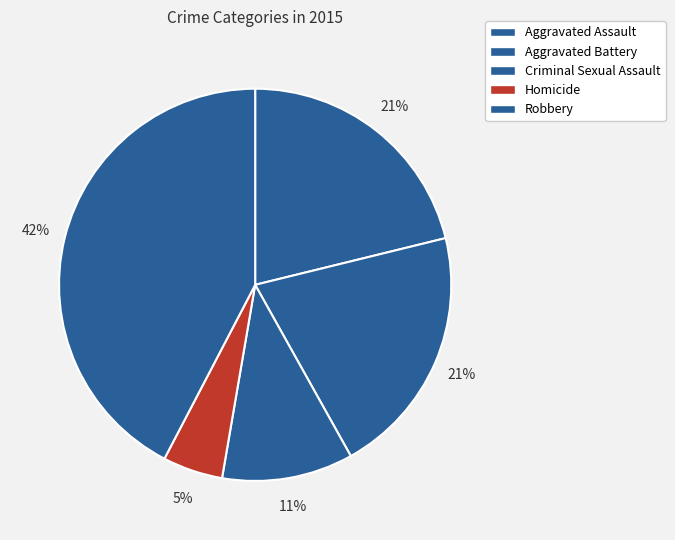

What is the total percentage of Robbery and Homicide?

47.3%